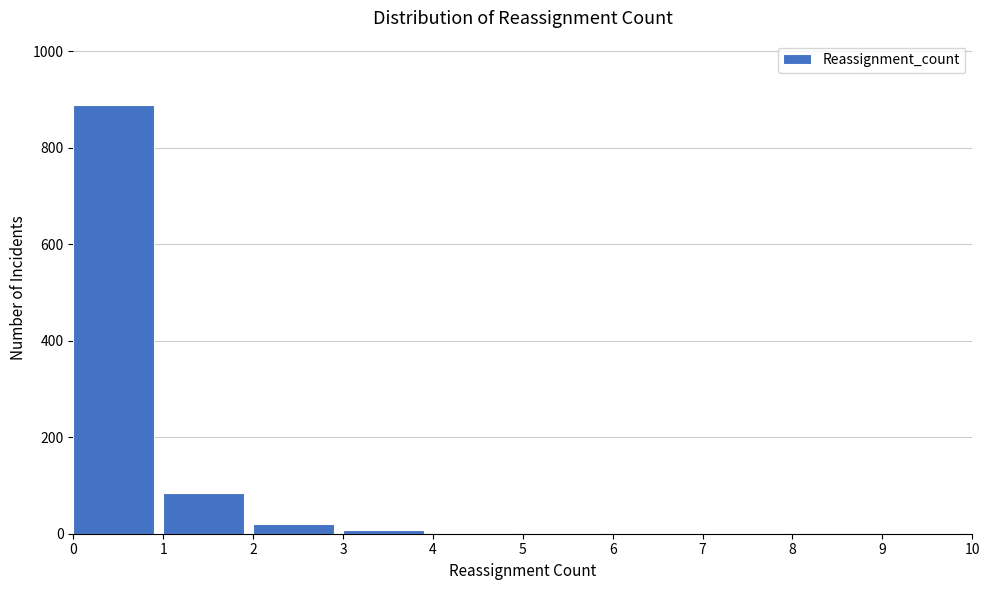

What is the sum of all values?

1008